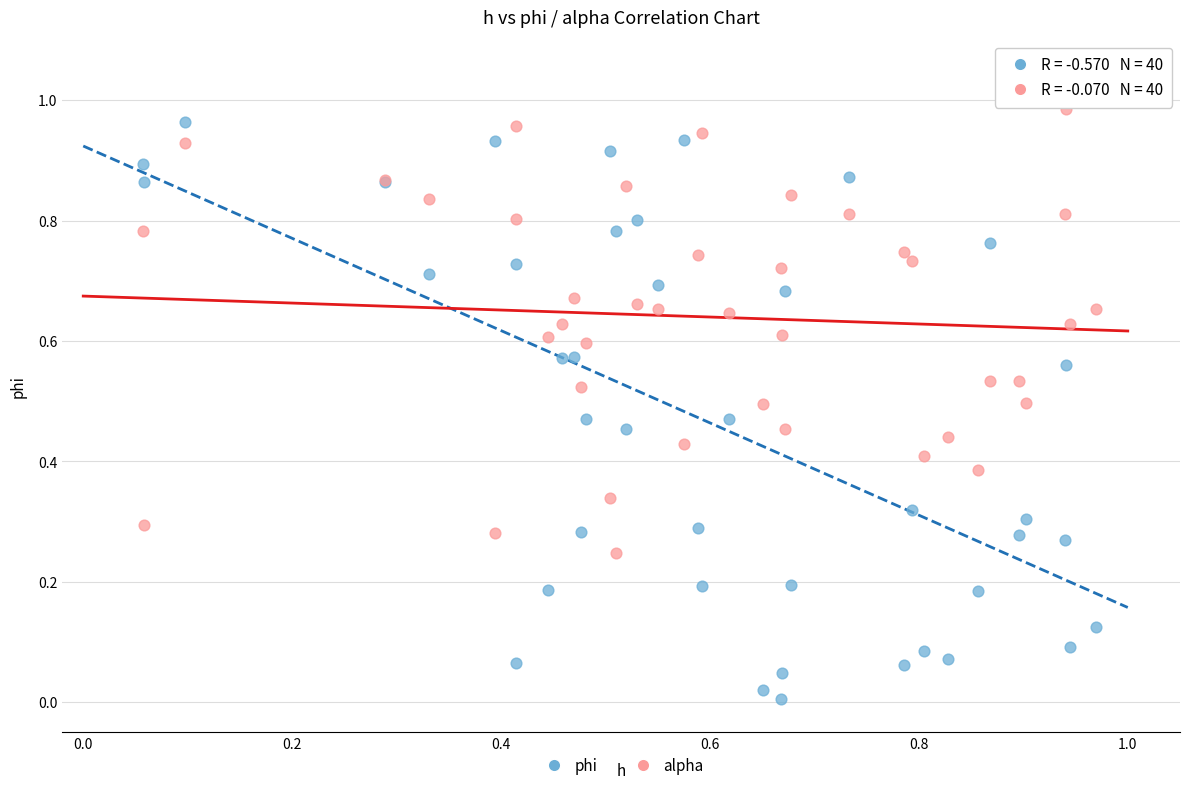

Which series reaches the minimum Y coordinate?

phi